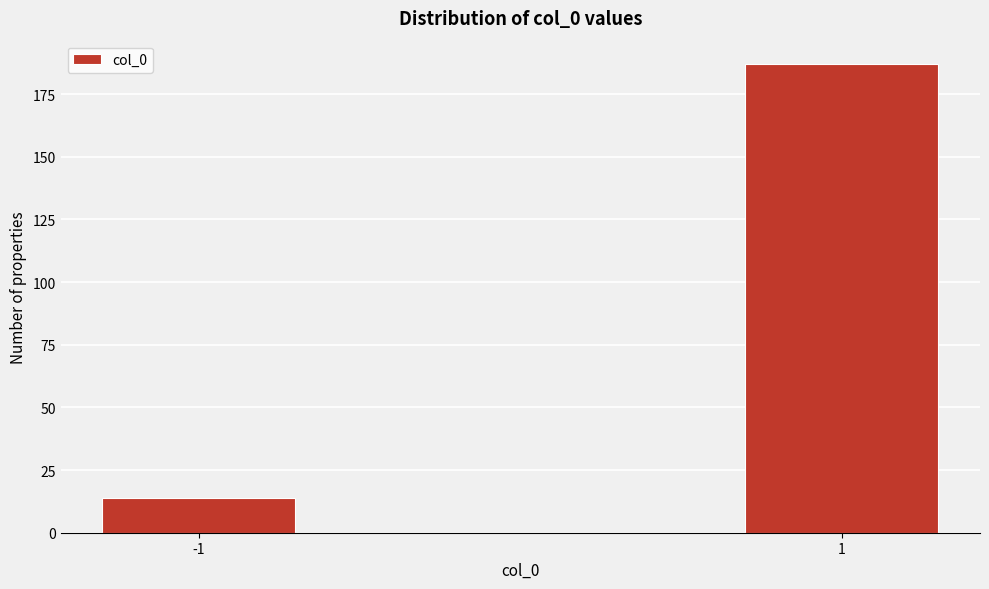

Reading left to right, transcribe all the data shown in this chart.

-1=14	1=187